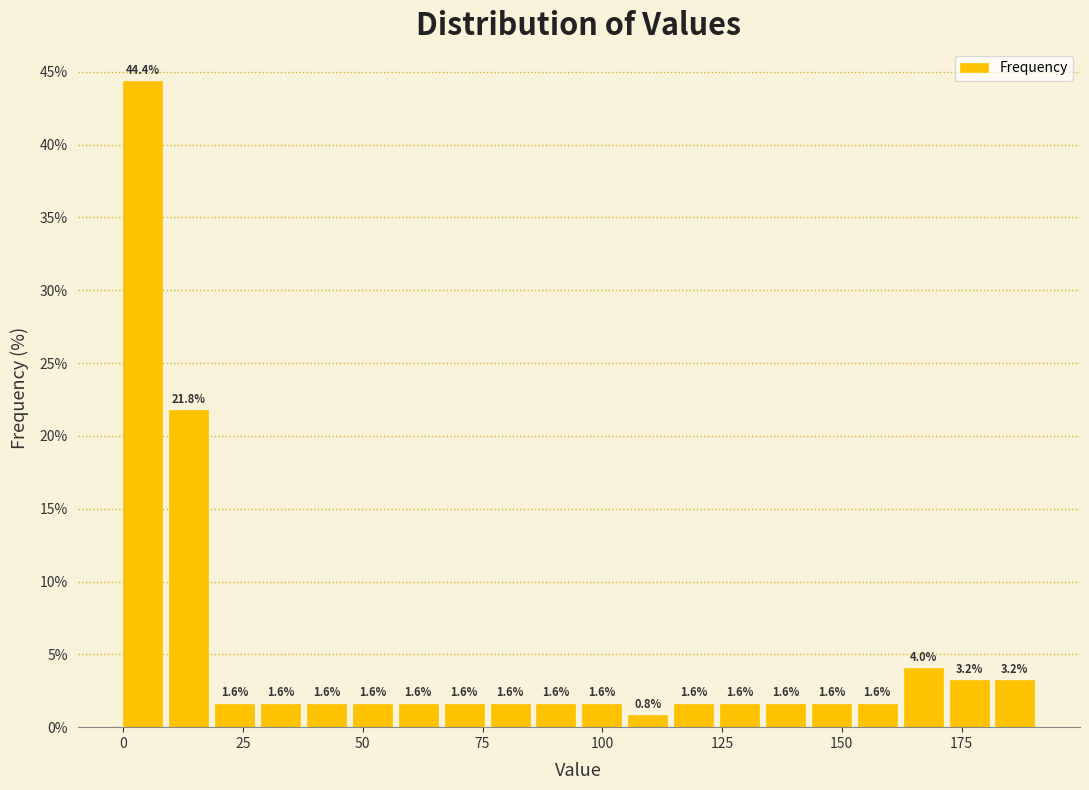

Read against the x-axis, roughly where is the centre of the tallest bar?

5